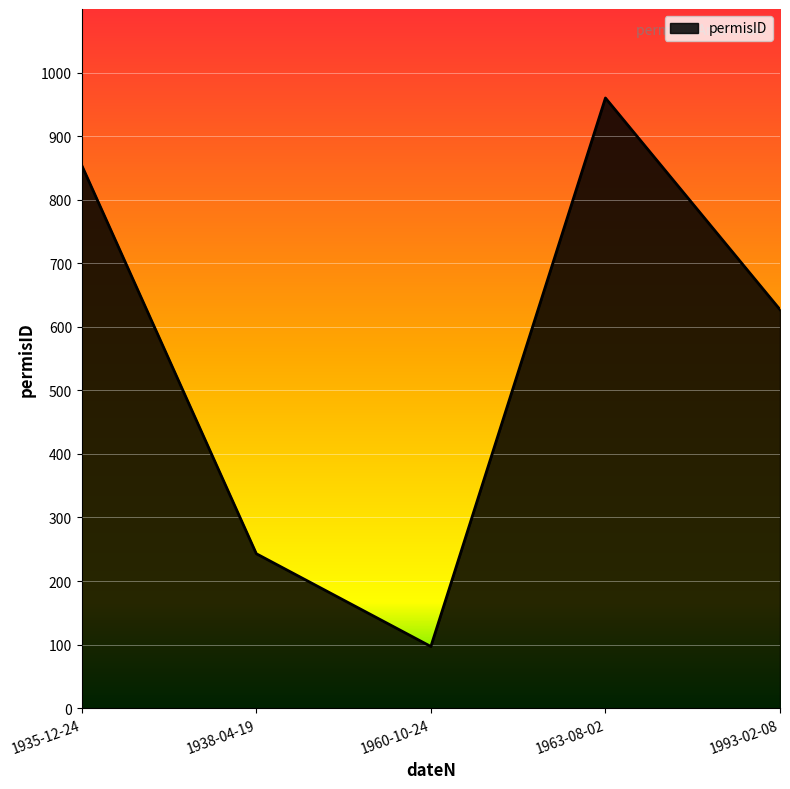

Rank the categories by value from lowest to highest.

1960-10-24, 1938-04-19, 1993-02-08, 1935-12-24, 1963-08-02